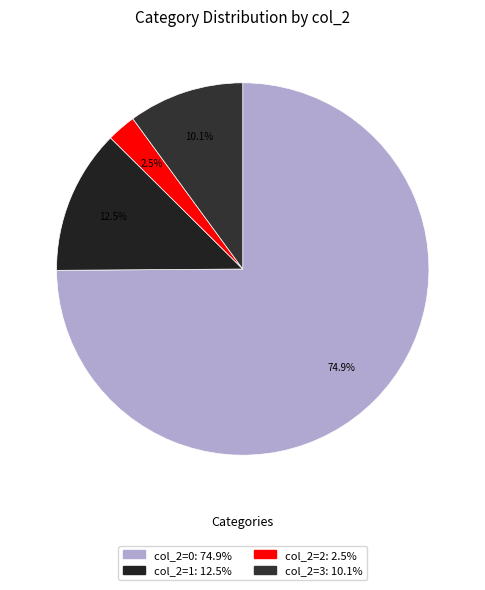

To the nearest percent, what is the average slice percentage?

25%